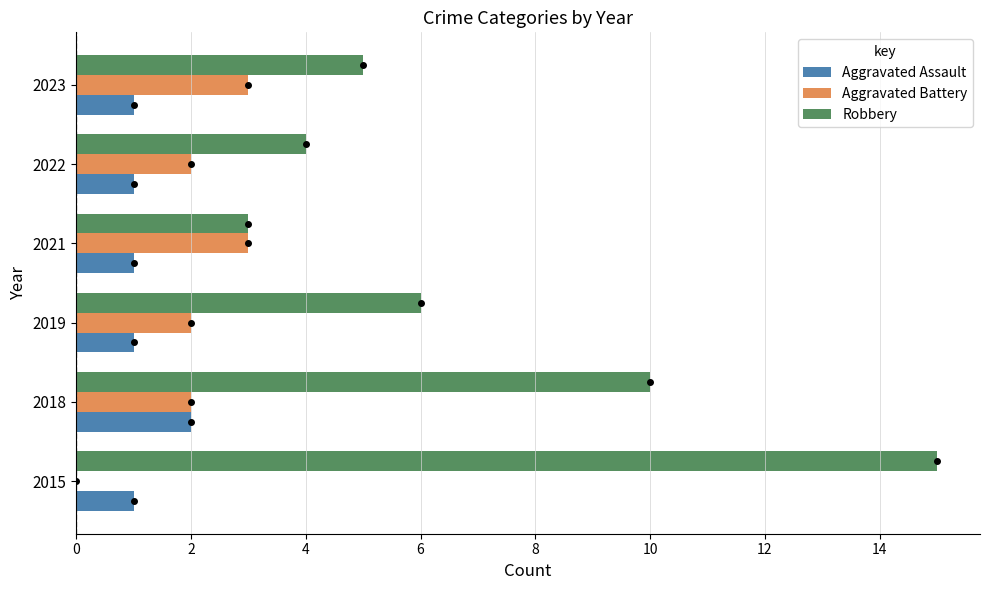

What is the average value of the Aggravated Battery series?

2